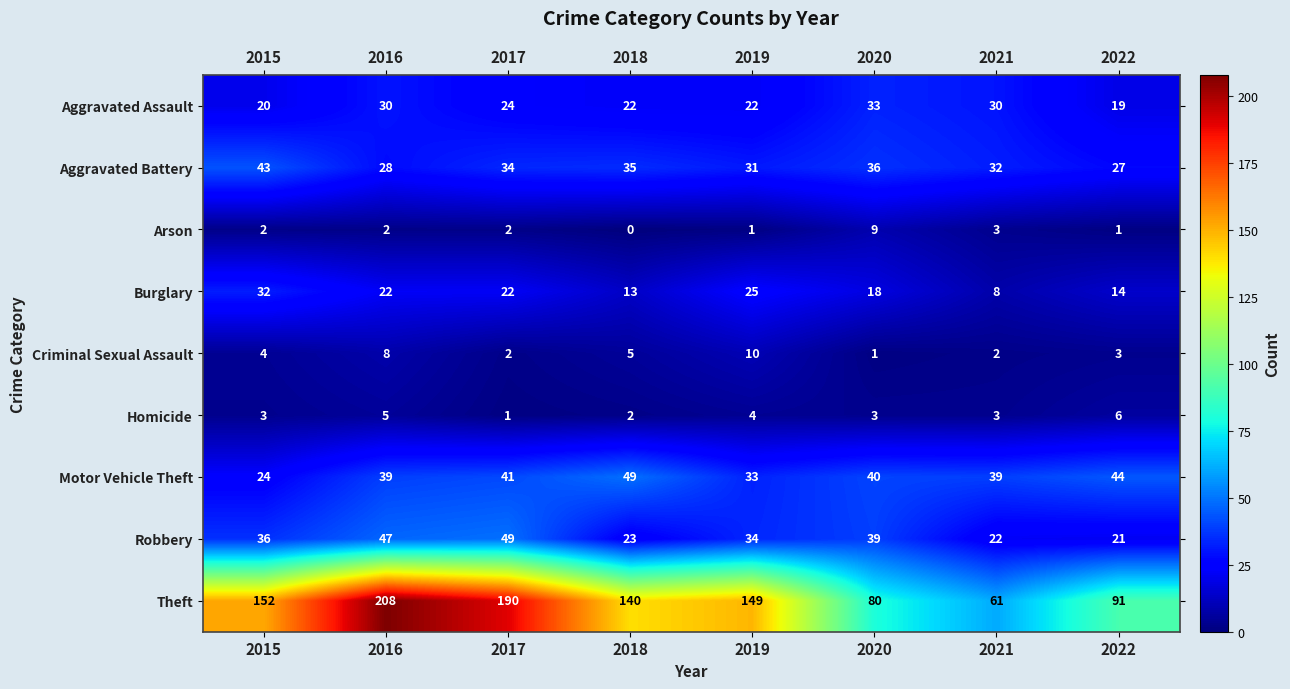

How many distinct data groups are displayed?

9